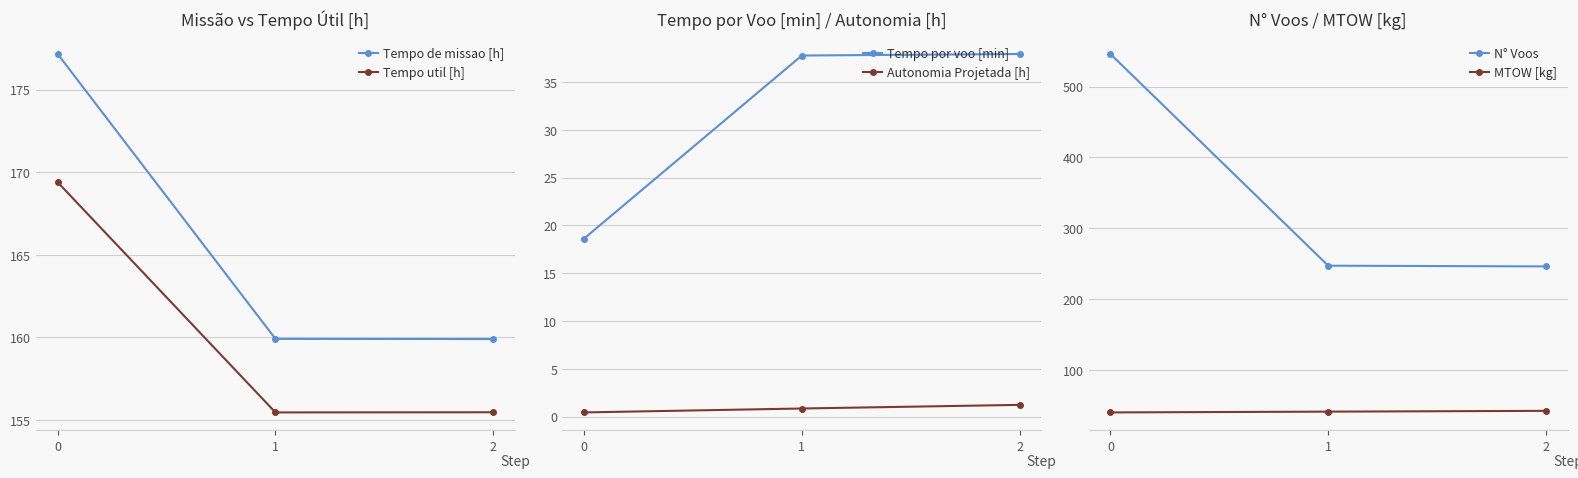

Which series has the largest range (max minus min)?

N° Voos